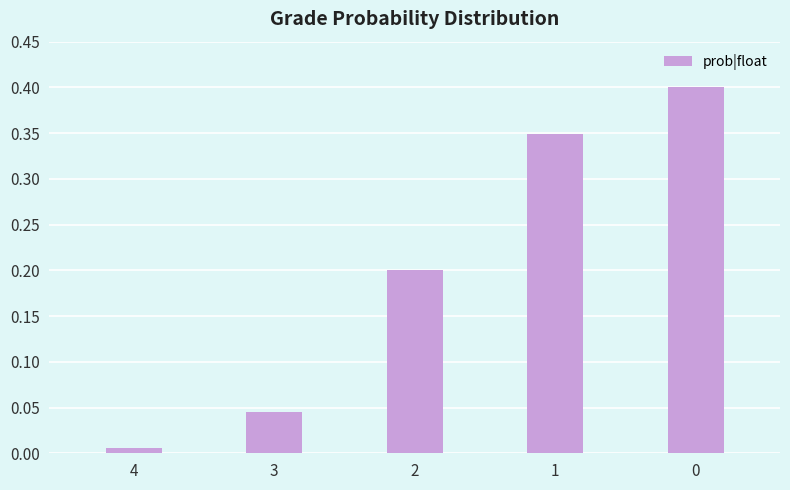

The chart shows a value of 0.1 at 2. True or false?

False